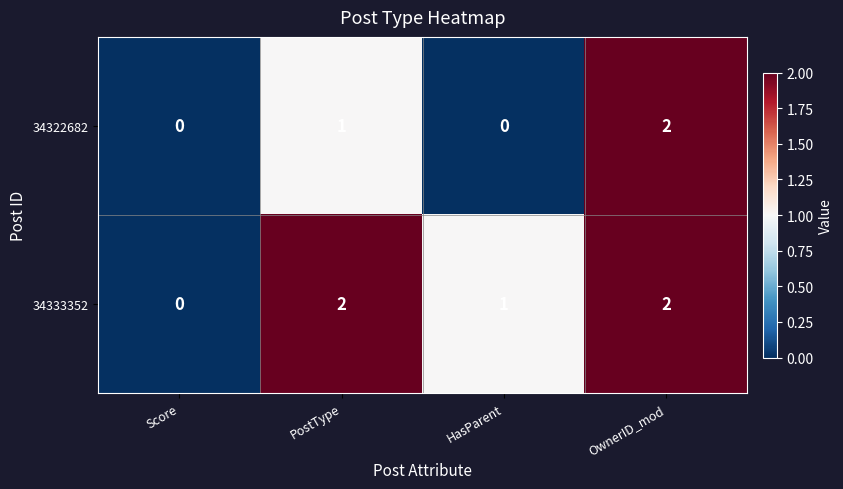

Which series has the largest total across all categories?

34333352